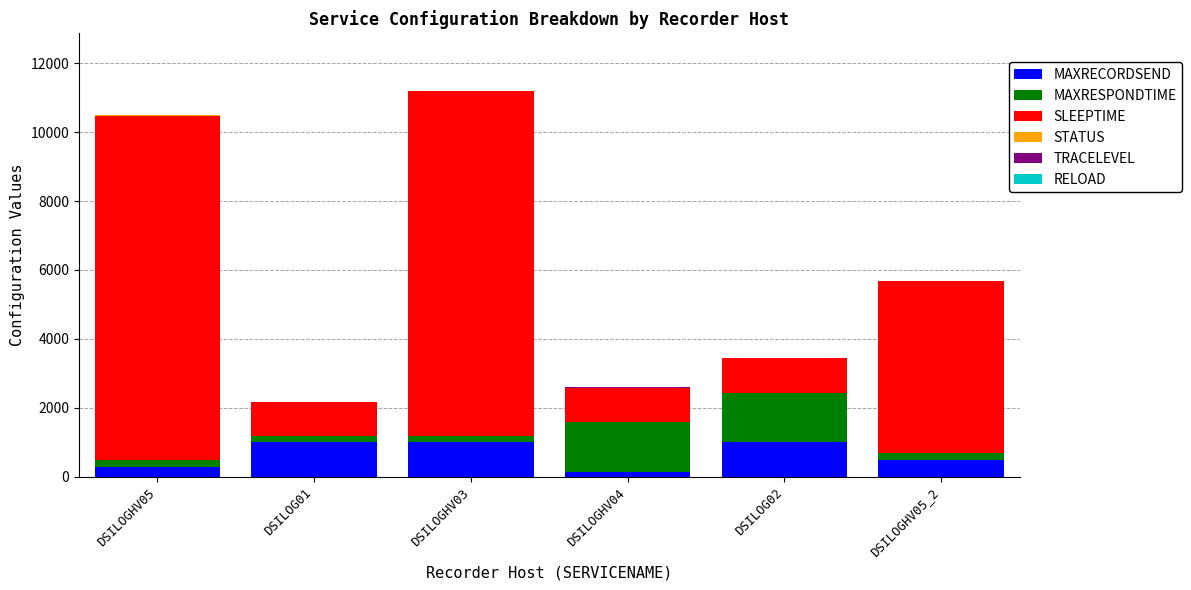

What is the maximum value for MAXRECORDSEND?

1000